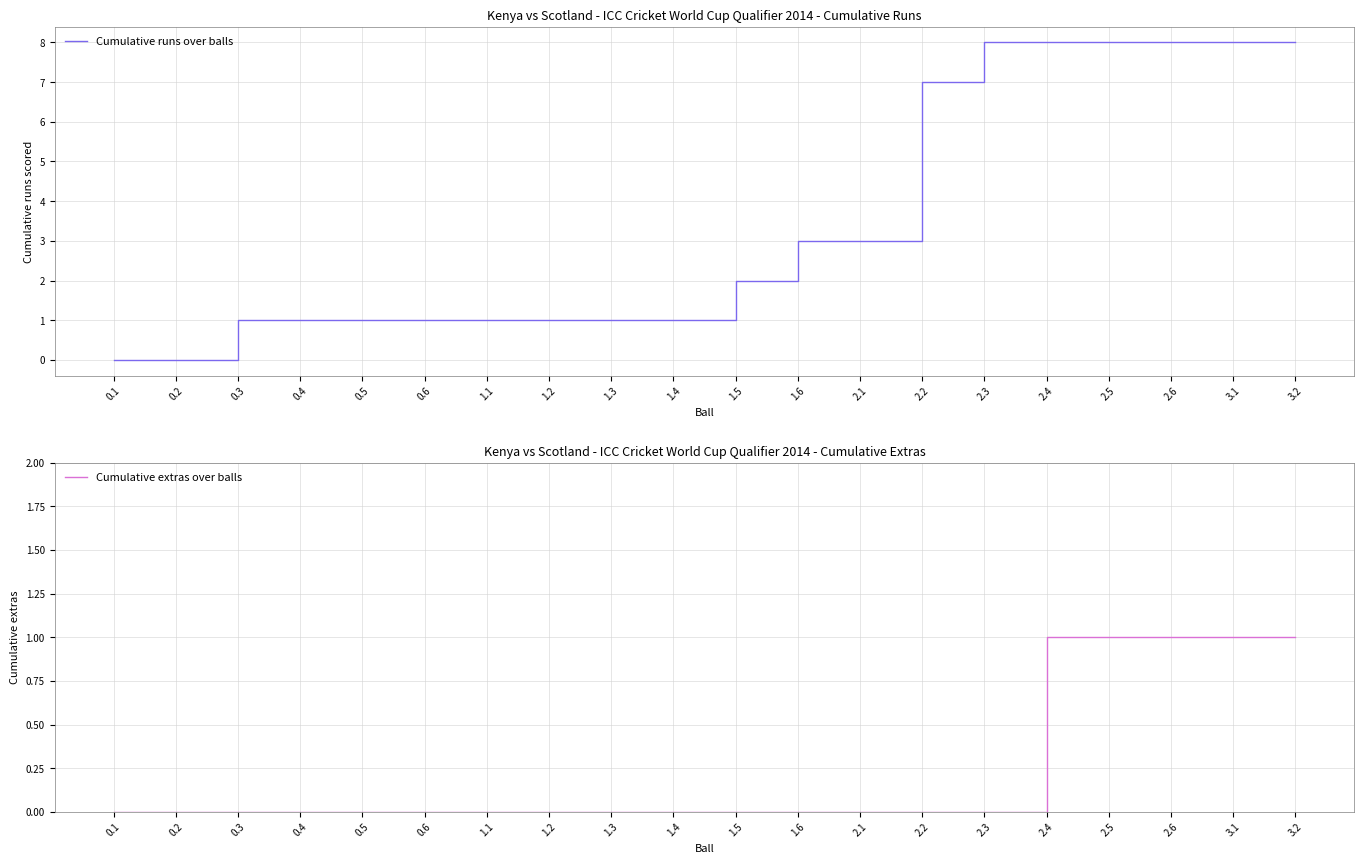

True or false: Cumulative runs over balls and Cumulative extras over balls intersect in this chart.

False